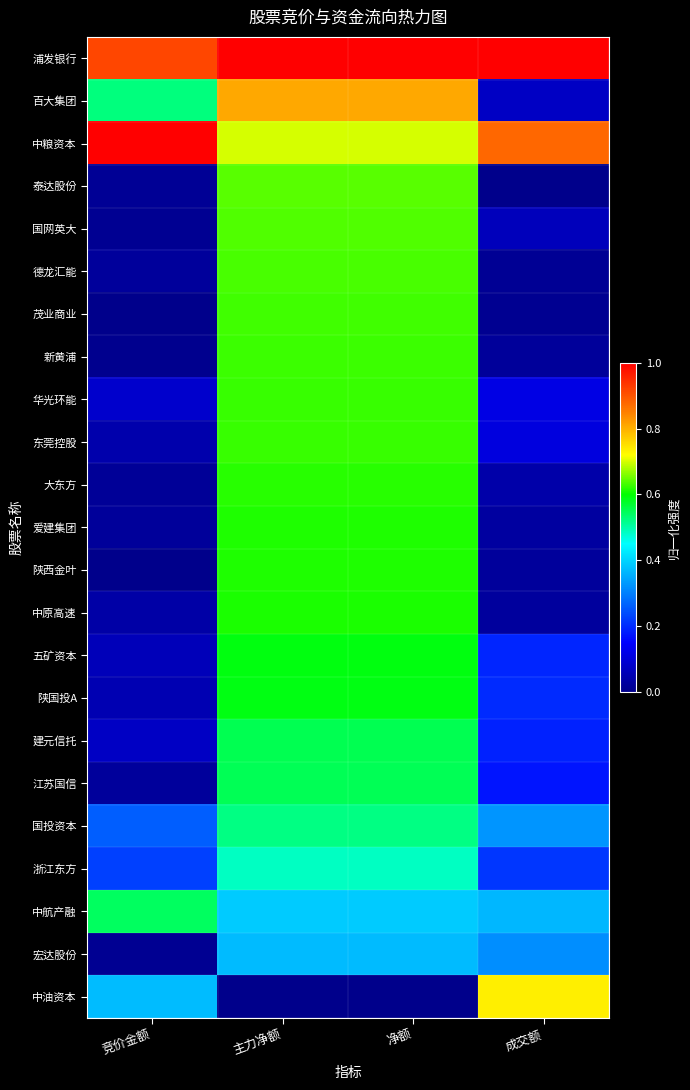

What is the spread (max minus min) of values at 净额?

1.0